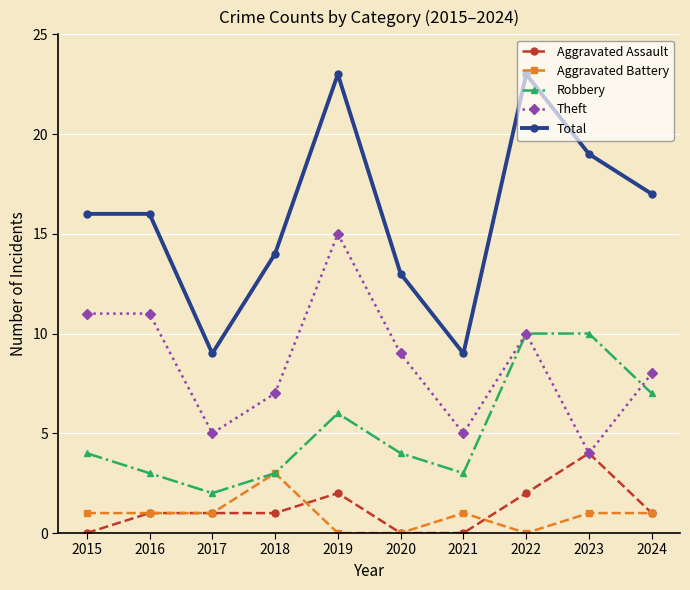

What is the sum of all Total values?

159